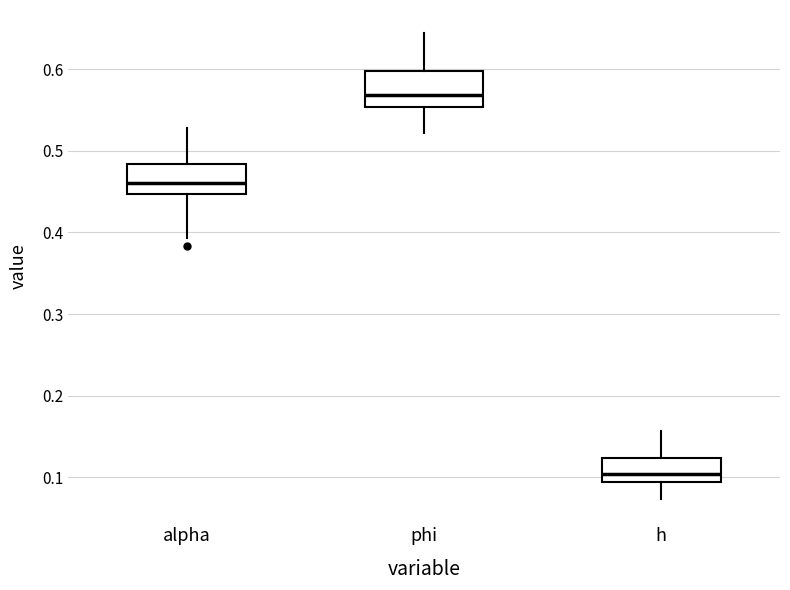

Reading left to right, read every box against the y-axis: the position of its median line, the range the box covers, and the ends of its whiskers. The values are not printed on the chart, so give them approximately, as read against the axis.

alpha: median 0.46, box 0.45 to 0.48, whiskers 0.39 to 0.53
phi: median 0.57, box 0.55 to 0.60, whiskers 0.52 to 0.64
h: median 0.10, box 0.09 to 0.12, whiskers 0.07 to 0.16